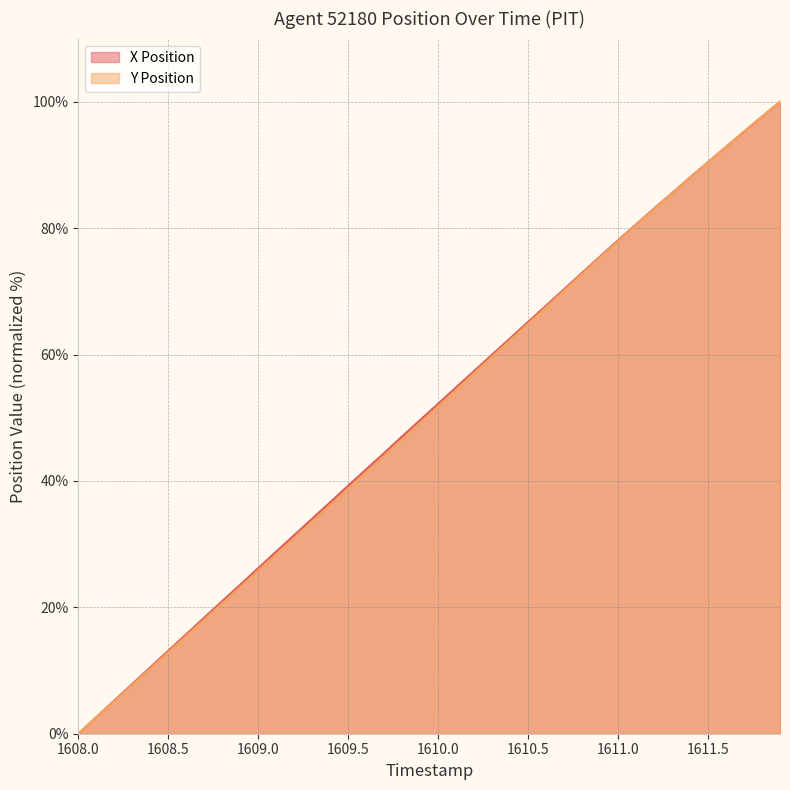

How many lines are shown in the chart?

2